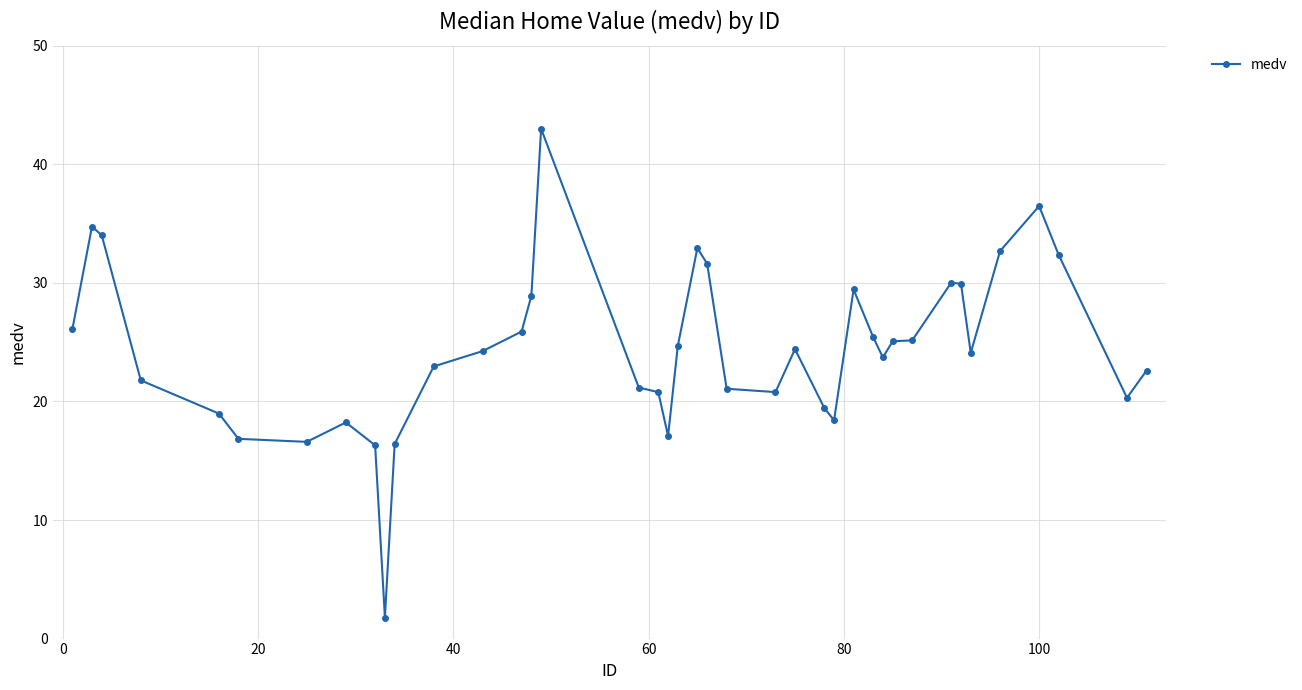

What is the value of the 39th point from the left?

20.3